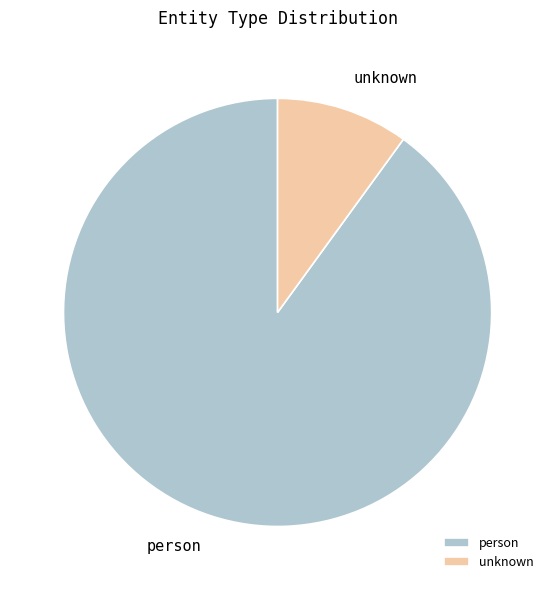

Count the number of slices in the pie.

2